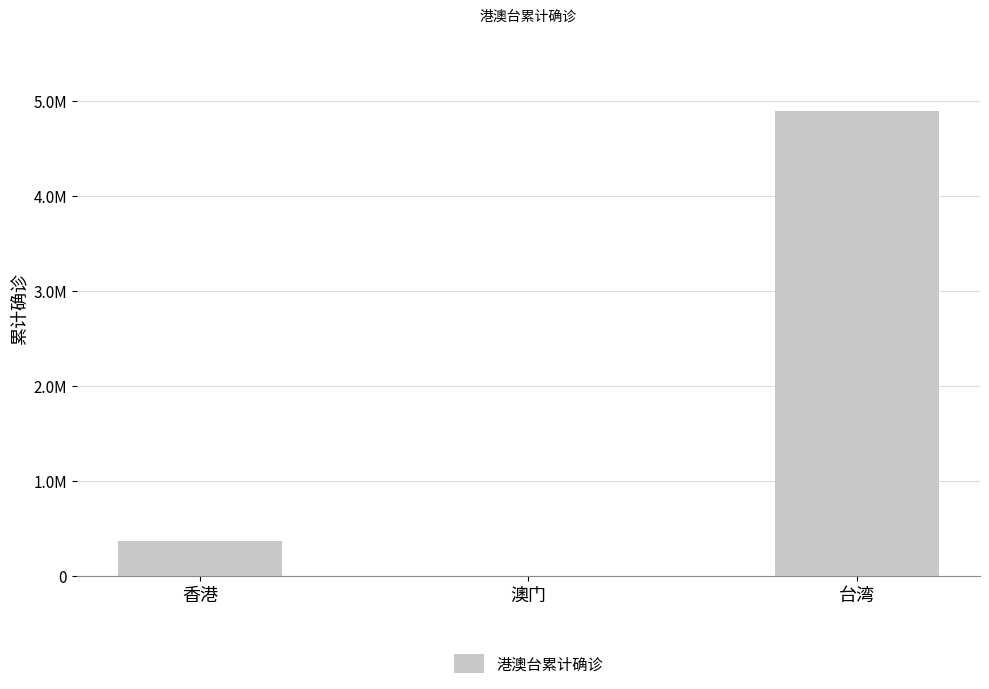

How many bars are there in total?

3